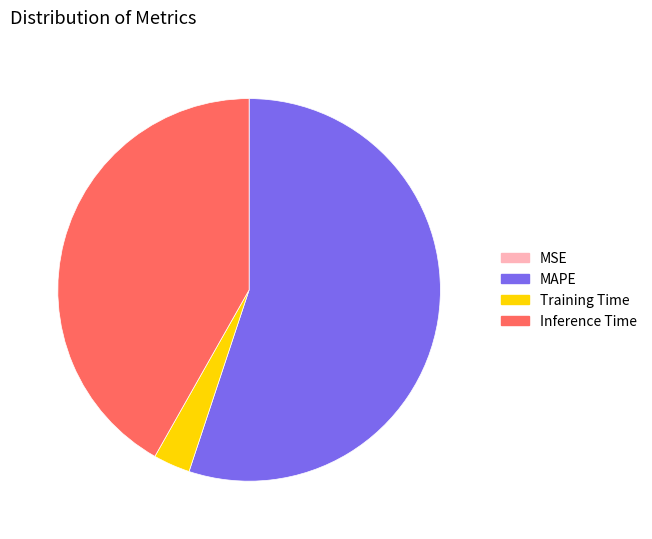

Is it true that MAPE is 42% of the pie?

False